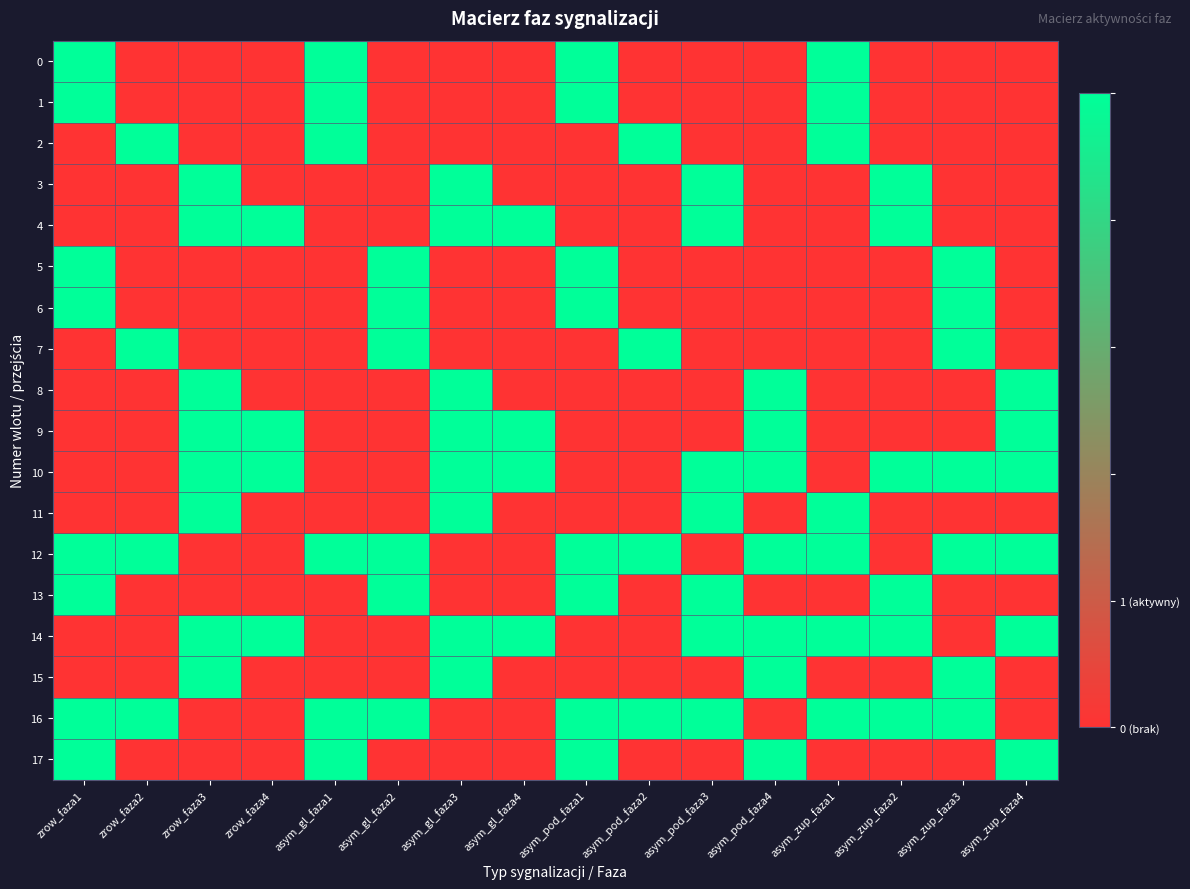

How many data points does each series have?

16